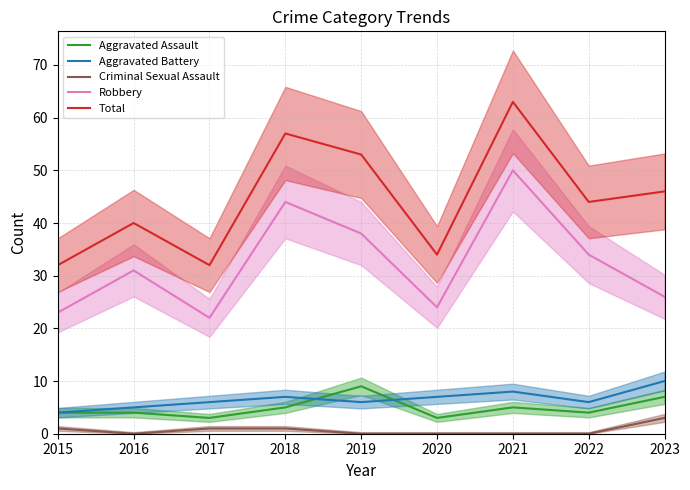

Between 2017 and 2022, which is larger?

2022